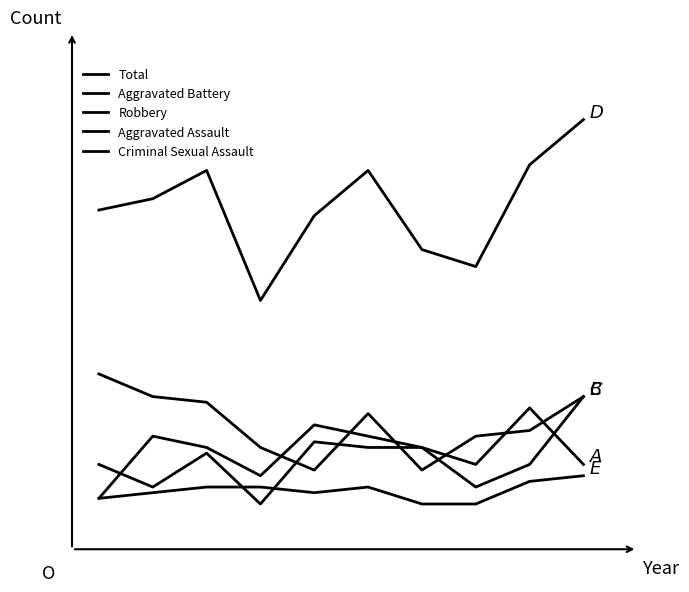

Does the chart display data point markers on the line(s)?

No